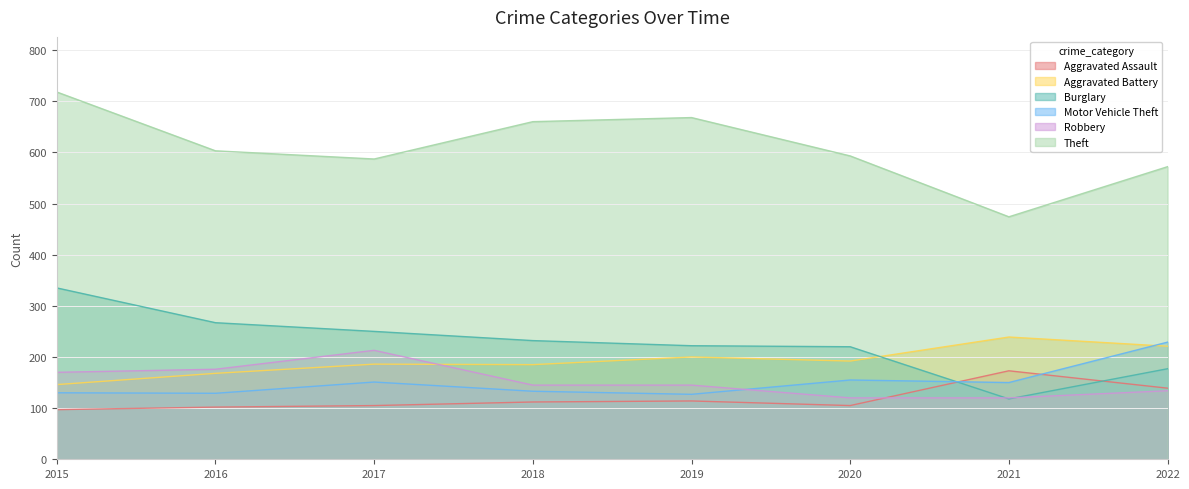

Does the chart display data point markers on the line(s)?

No